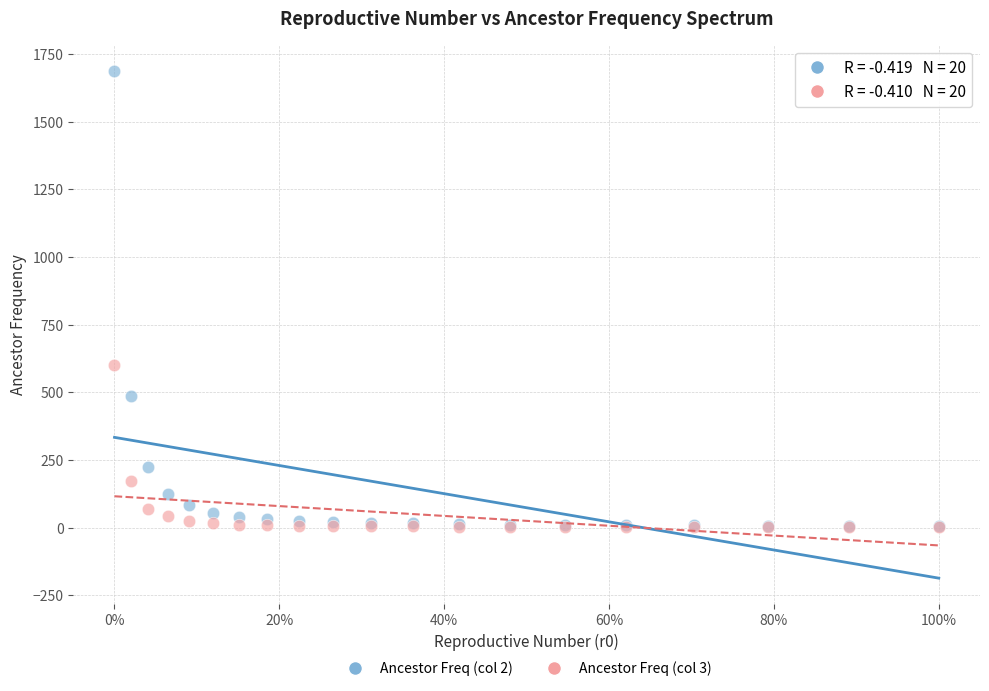

Which series has the largest Y range (max minus min)?

Ancestor Freq (col 2)